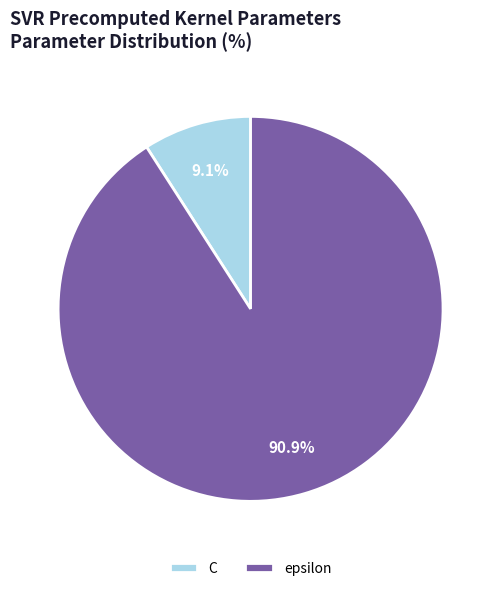

To the nearest percent, what portion does epsilon represent?

91%